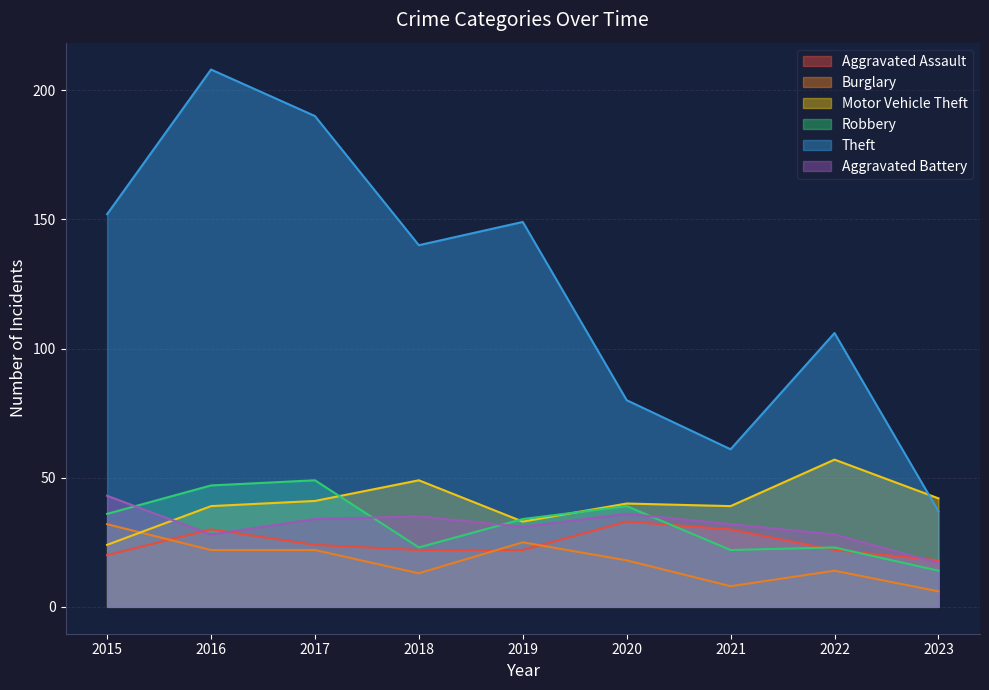

What is the spread (max minus min) of values at 2020?

62